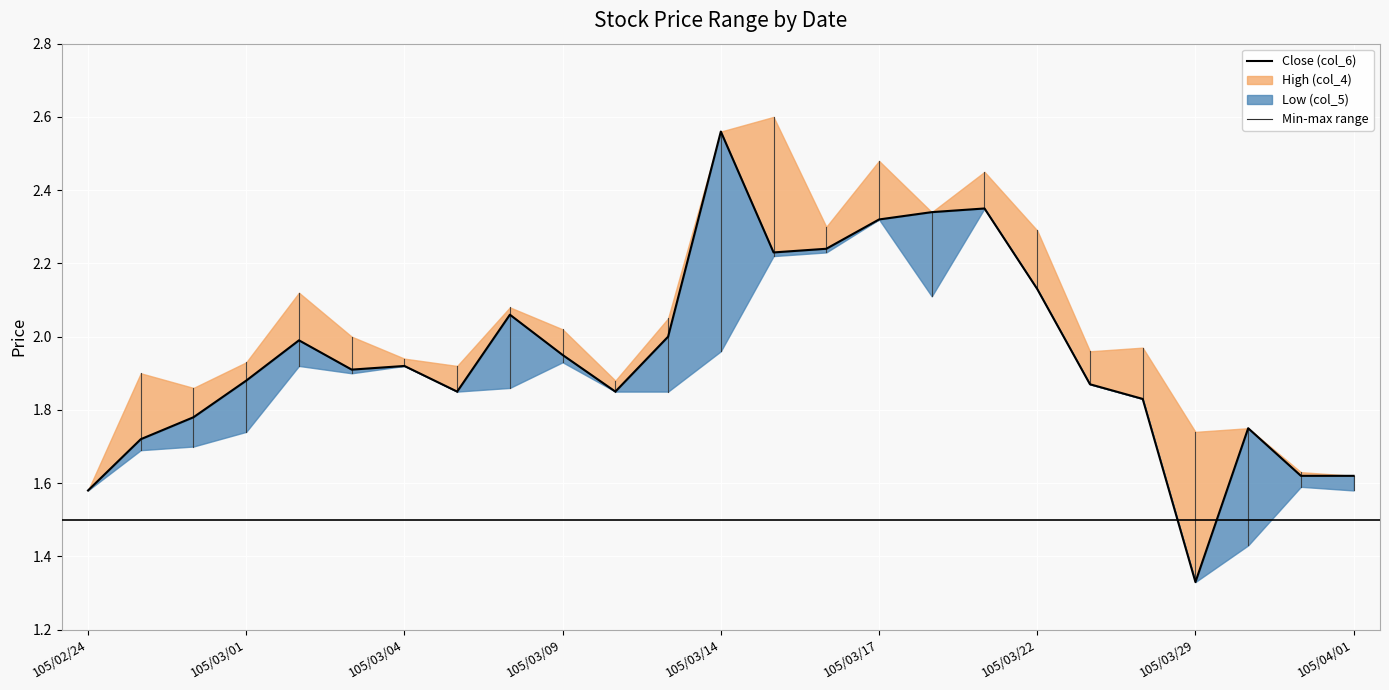

At which category does the chart reach its minimum across all series?

105/03/29